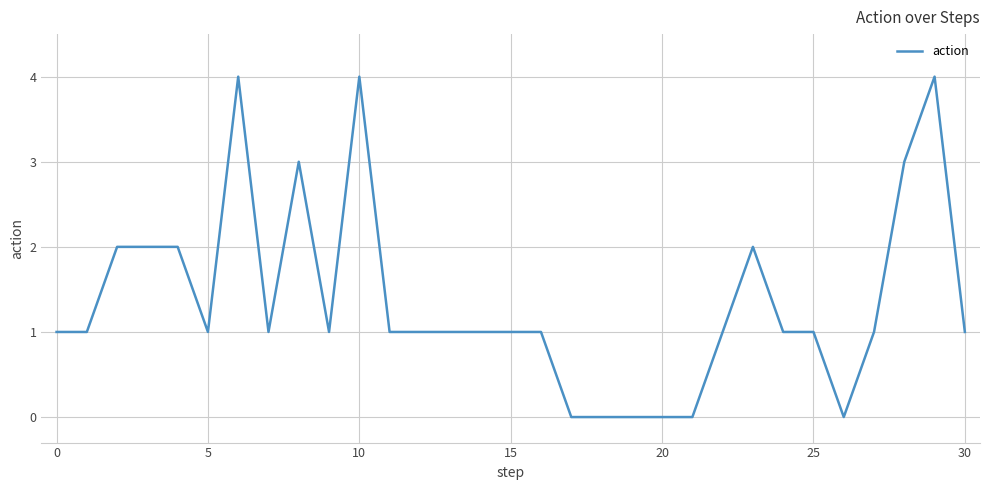

What is the maximum value shown in the chart?

4